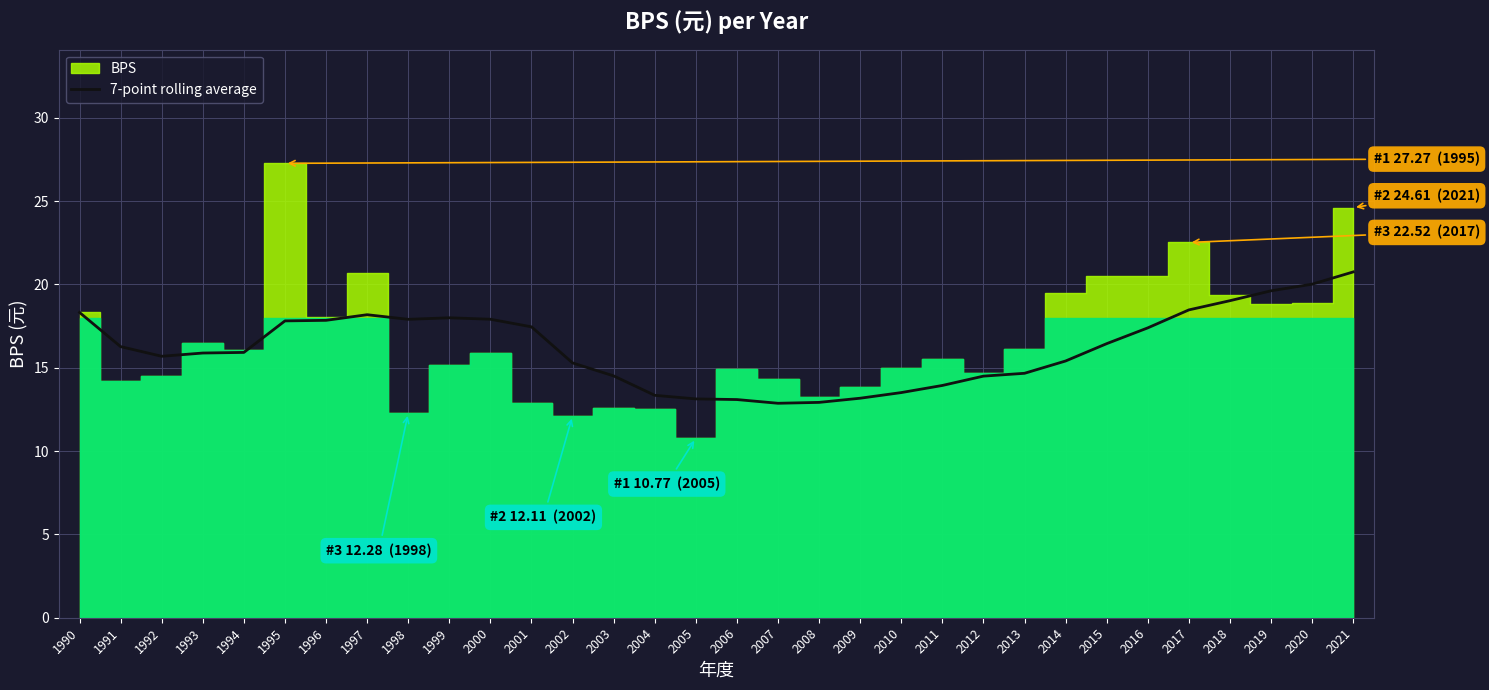

Where does the data first go above 16?

1990